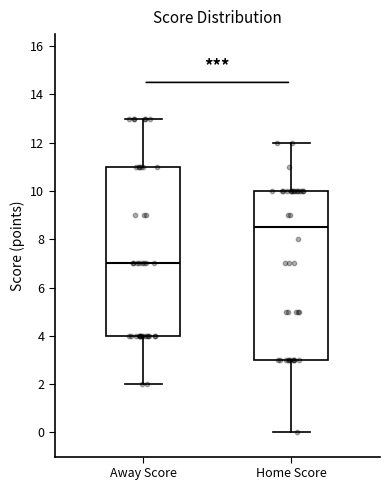

Reading left to right, transcribe this box plot: for each box, give where its median line is, the range the box spans, and where its two whiskers end, as read against the y-axis. The values are not printed on the chart, so give them approximately, as read against the axis.

Away Score: median 7.0, box 4.0 to 11.0, whiskers 2.0 to 13.0
Home Score: median 8.6, box 3.0 to 10.0, whiskers 0.0 to 12.0